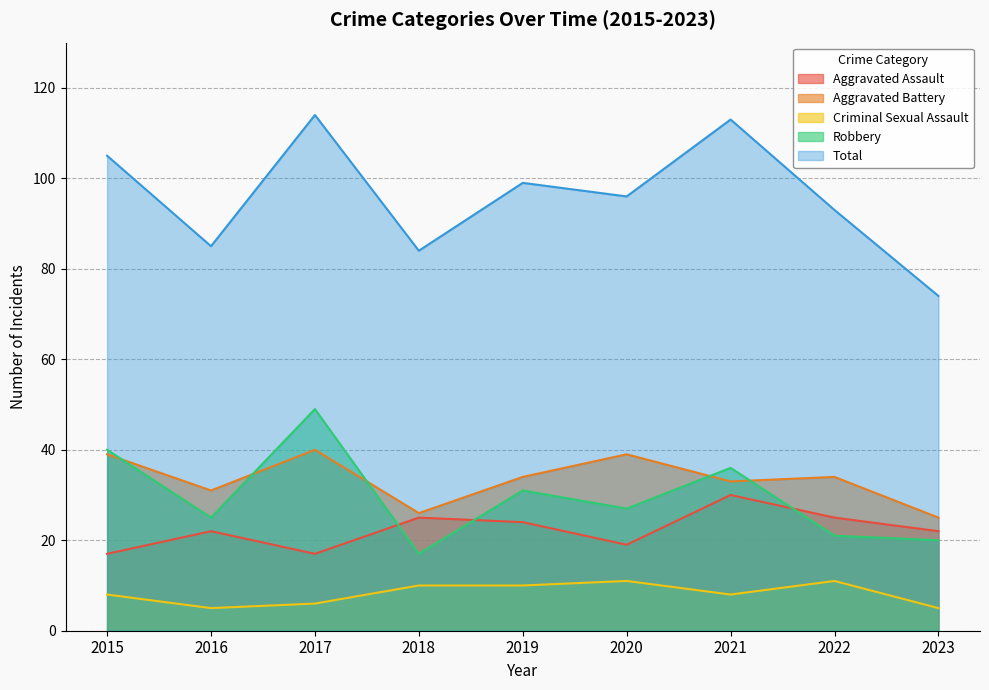

How many values in the Total series exceed 96?

4